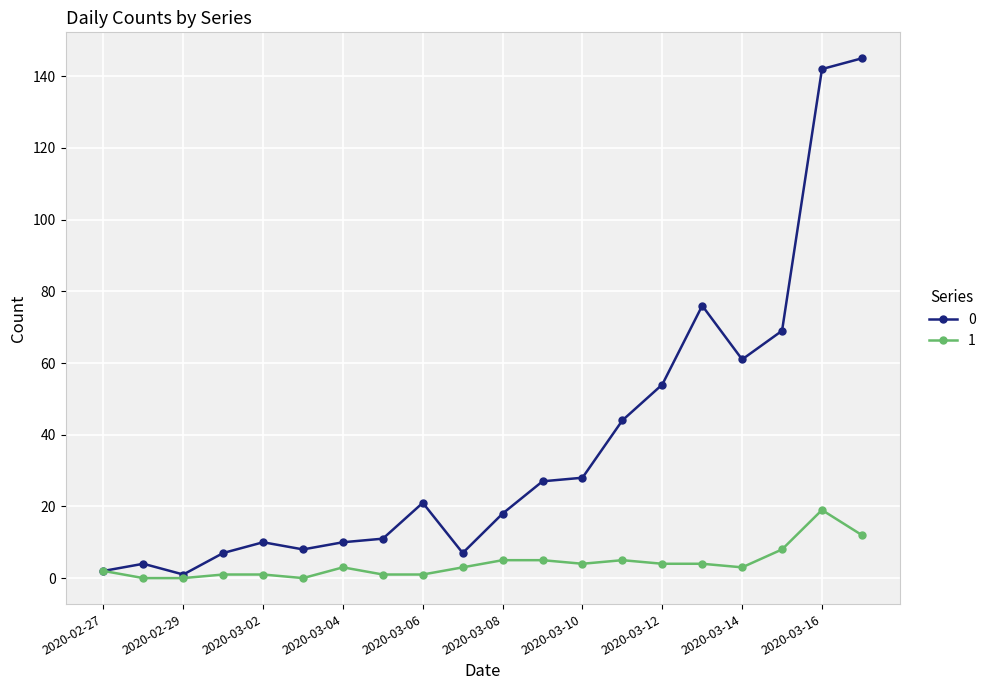

Rank the series by their maximum value, from lowest to highest.

1, 0